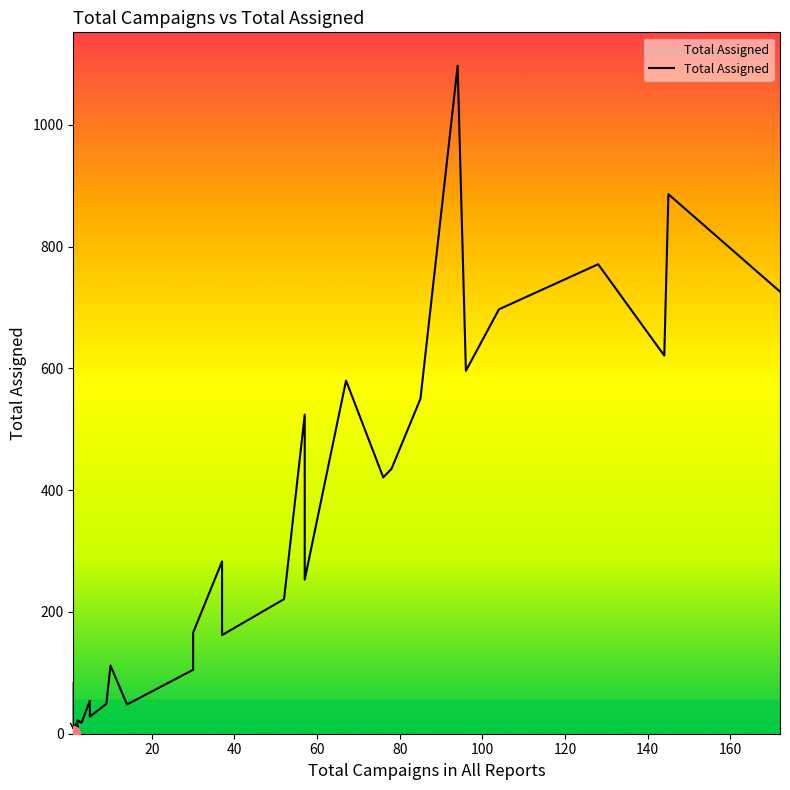

What is the difference between the maximum and minimum values?

1096